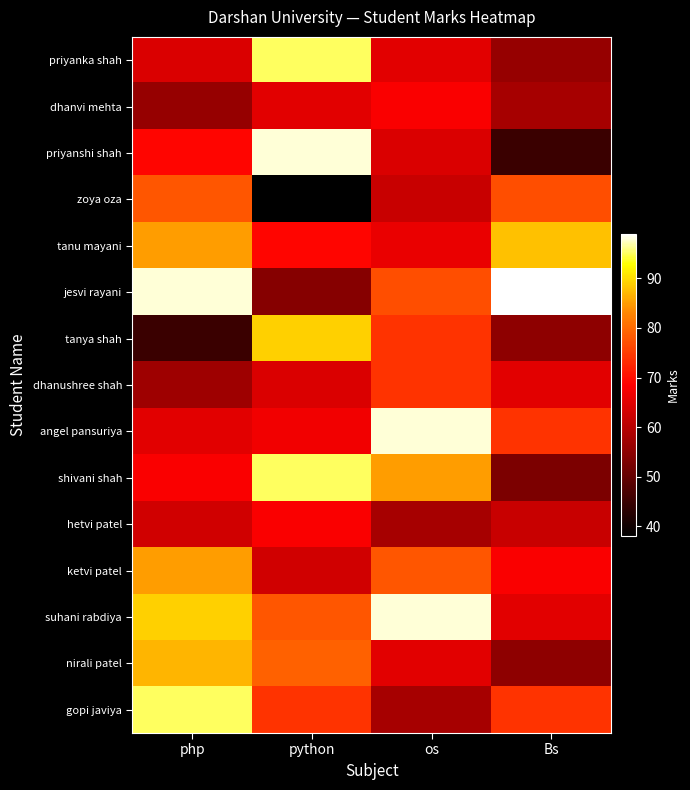

Which series changed the most between php and os?

gopi javiya